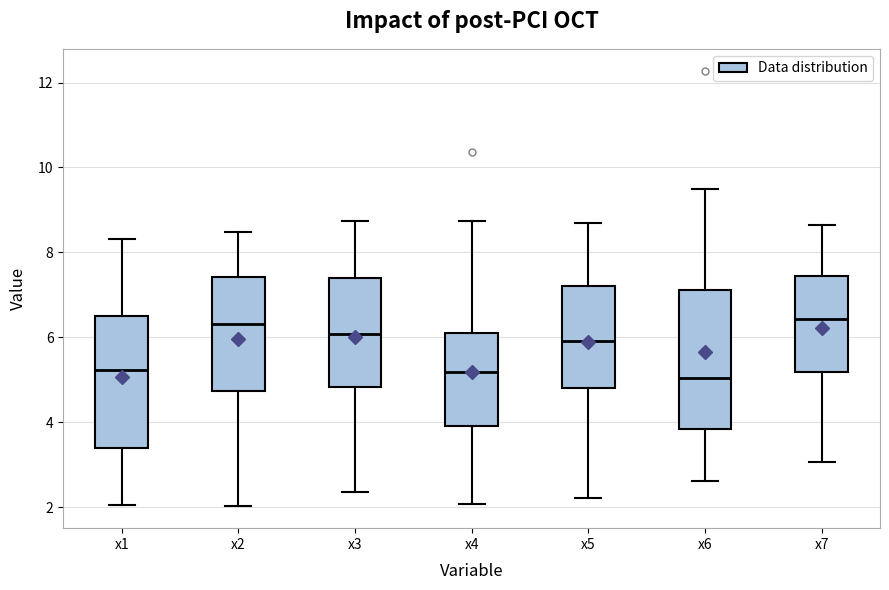

Reading left to right, transcribe this box plot: for each box, give where its median line is, the range the box spans, and where its two whiskers end, as read against the y-axis. The values are not printed on the chart, so give them approximately, as read against the axis.

x1: median 5.2, box 3.4 to 6.4, whiskers 2.0 to 8.4
x2: median 6.4, box 4.8 to 7.4, whiskers 2.0 to 8.4
x3: median 6.0, box 4.8 to 7.4, whiskers 2.4 to 8.8
x4: median 5.2, box 4.0 to 6.2, whiskers 2.0 to 8.8
x5: median 6.0, box 4.8 to 7.2, whiskers 2.2 to 8.6
x6: median 5.0, box 3.8 to 7.2, whiskers 2.6 to 9.6
x7: median 6.4, box 5.2 to 7.4, whiskers 3.0 to 8.6